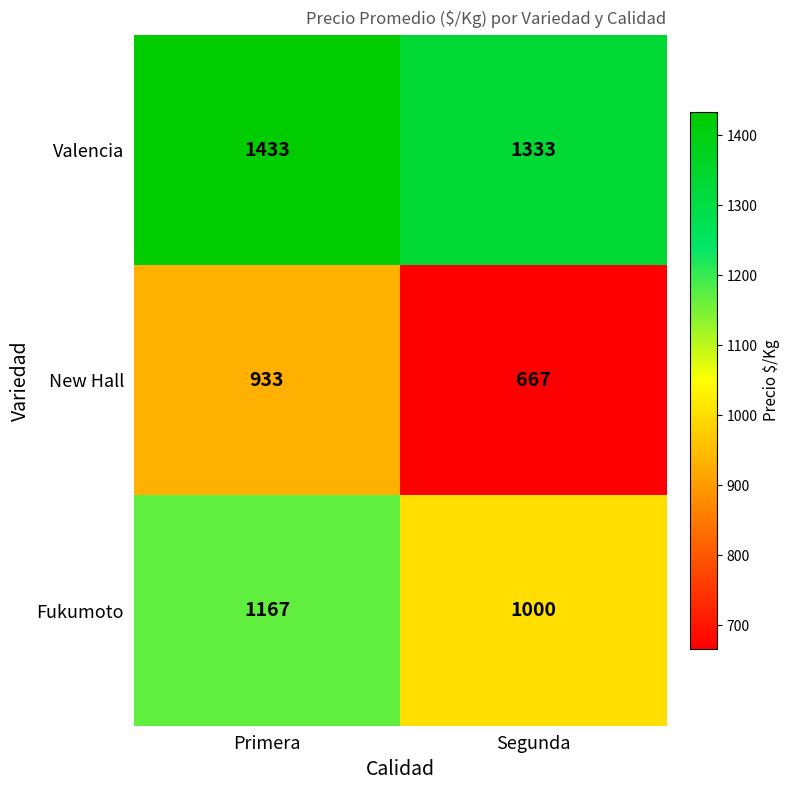

List the series in order of their overall mean, highest first.

Valencia, Fukumoto, New Hall